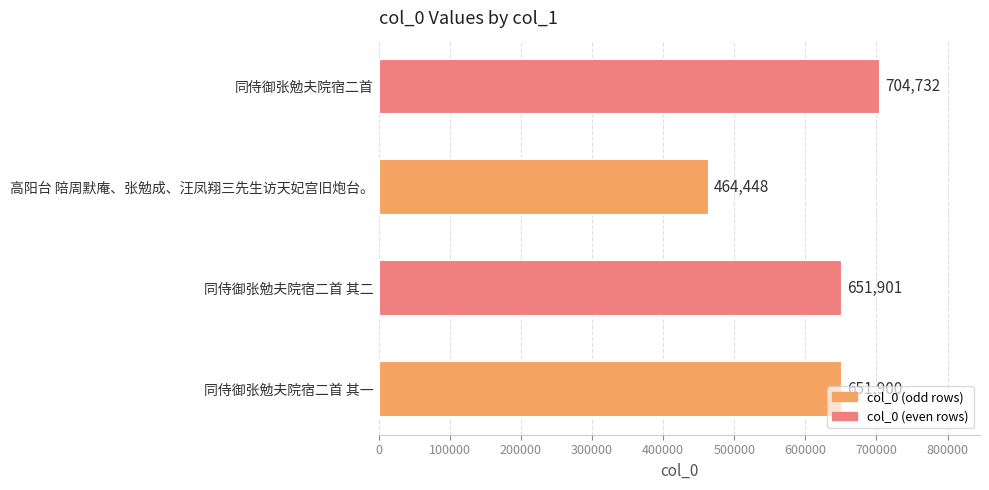

Rank the categories by value from highest to lowest.

同侍御张勉夫院宿二首, 同侍御张勉夫院宿二首 其二, 同侍御张勉夫院宿二首 其一, 高阳台 陪周默庵、张勉成、汪凤翔三先生访天妃宫旧炮台。